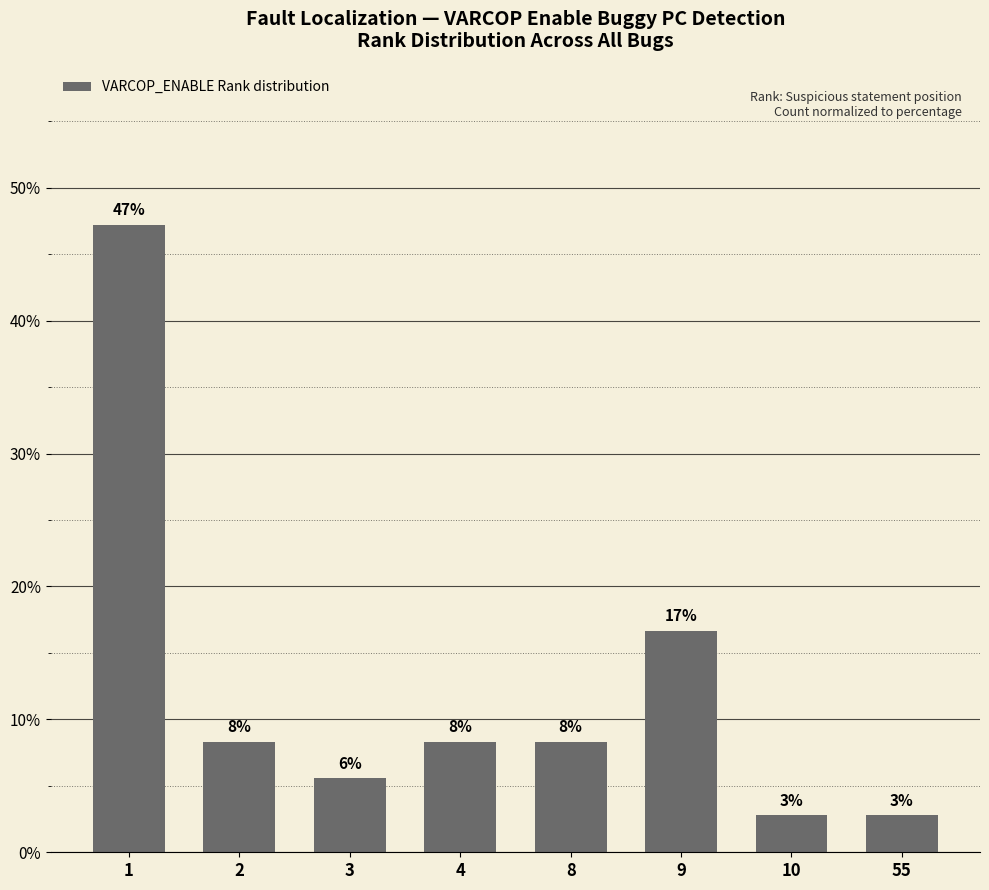

What is the difference between the maximum and second lowest values?

44.4